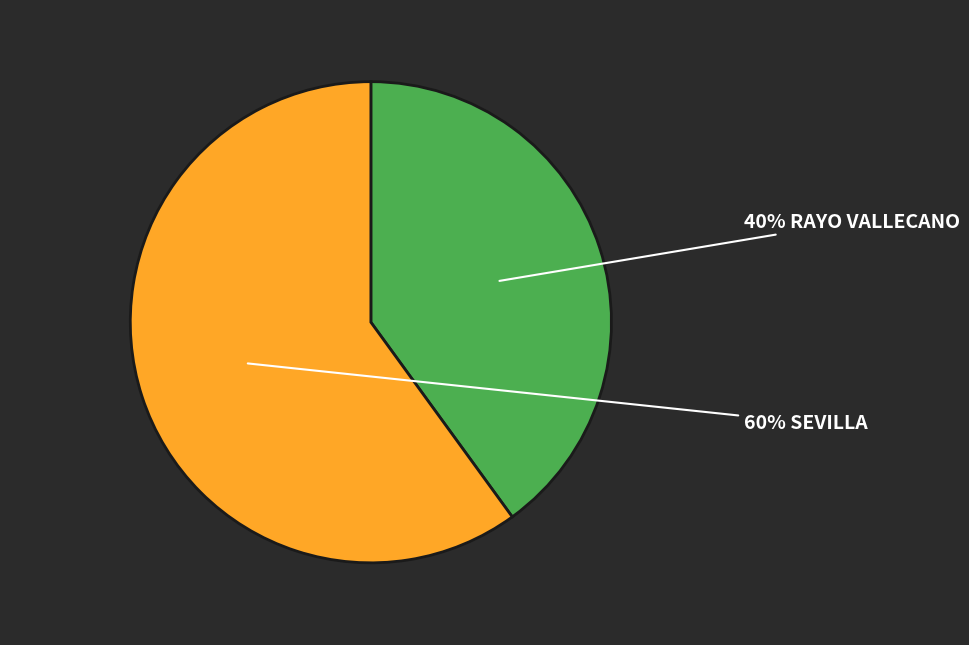

Does any single category account for the majority?

Yes